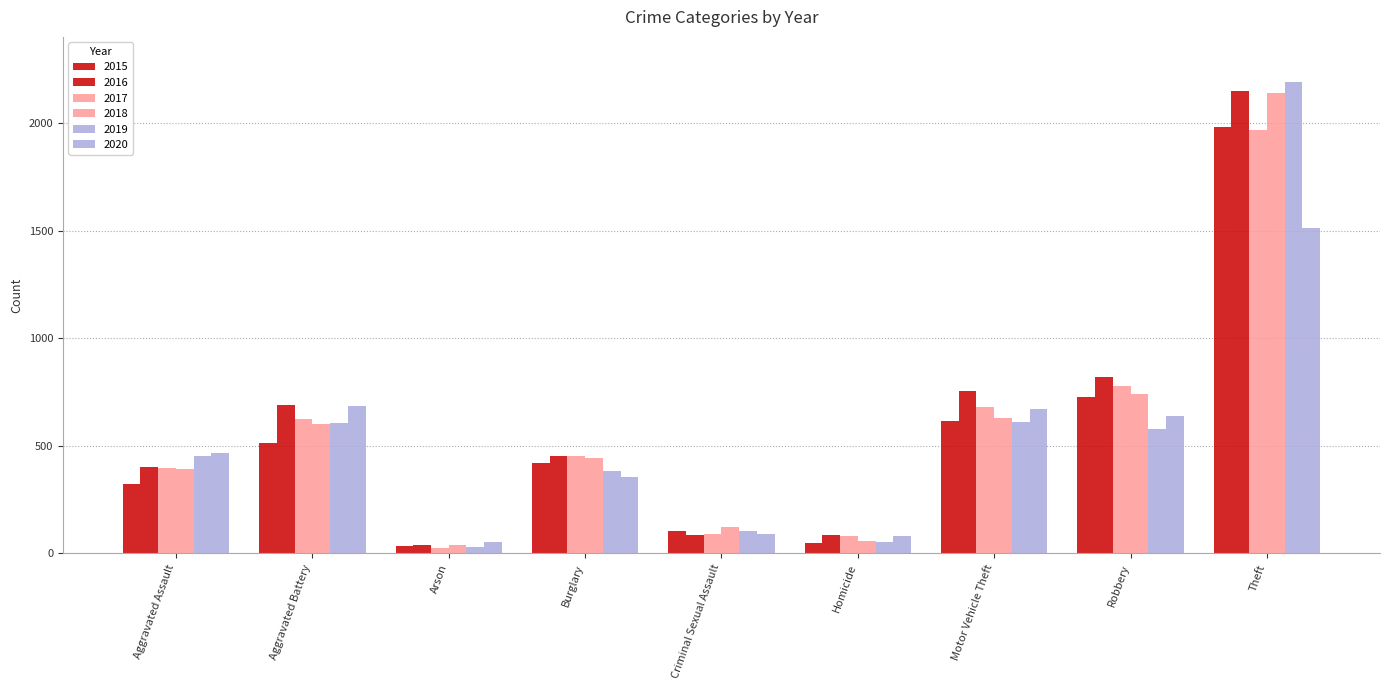

How many distinct data groups are displayed?

6